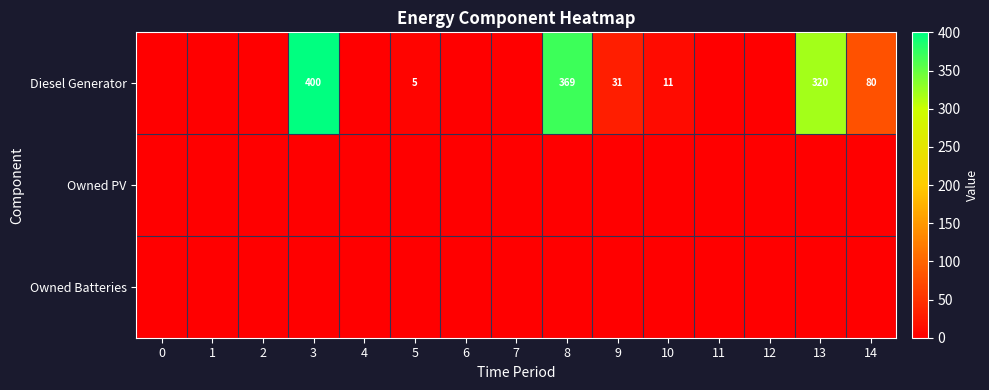

At which category is the sum across all series the highest?

3